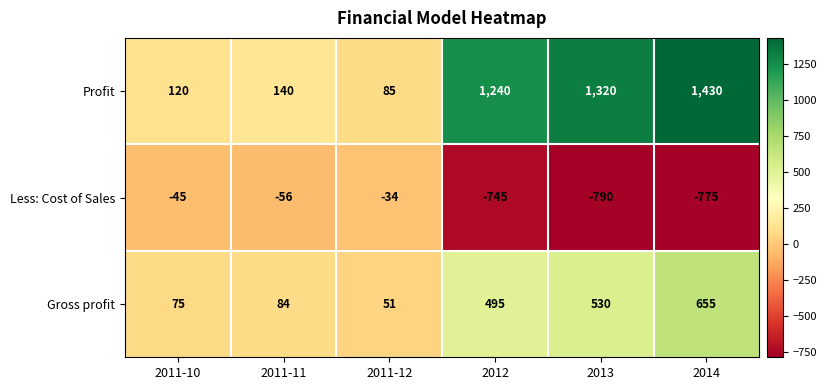

At how many categories does at least one series exceed 662?

3